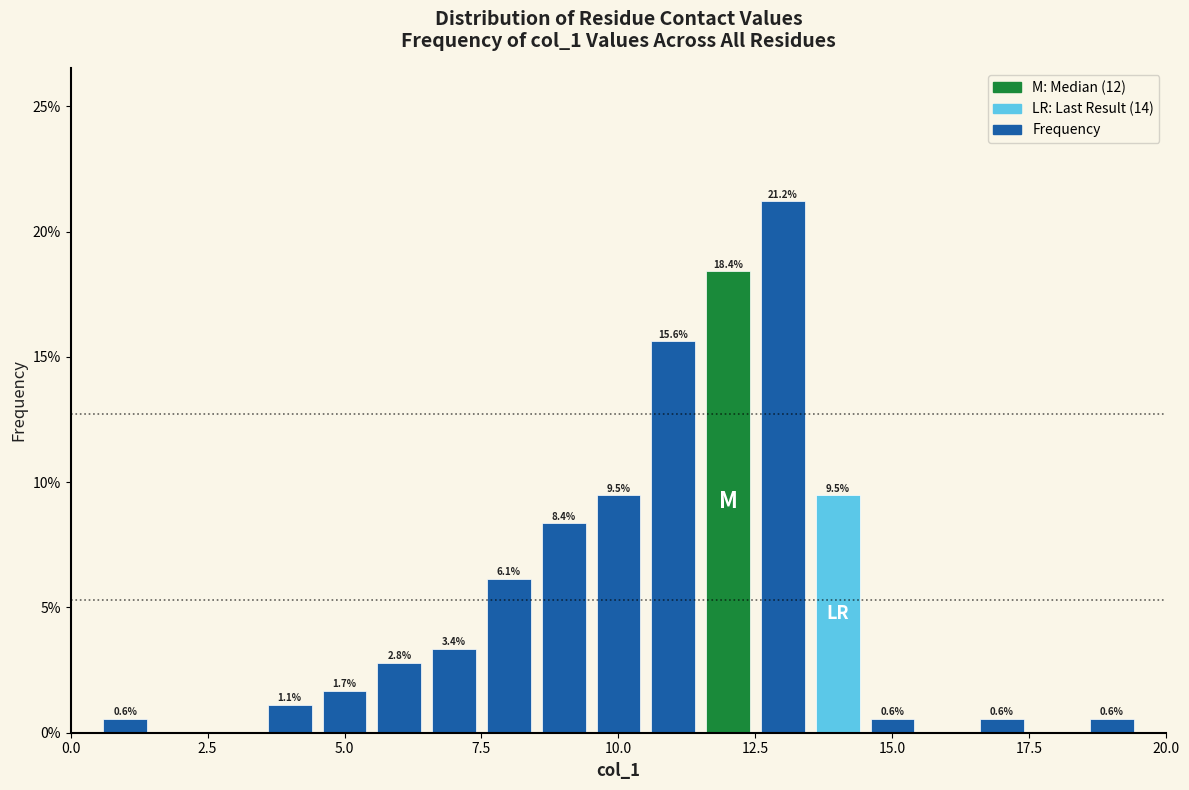

Around what value on the x-axis is the tallest bar? Give the approximate position of its centre, as read against the axis.

13.0